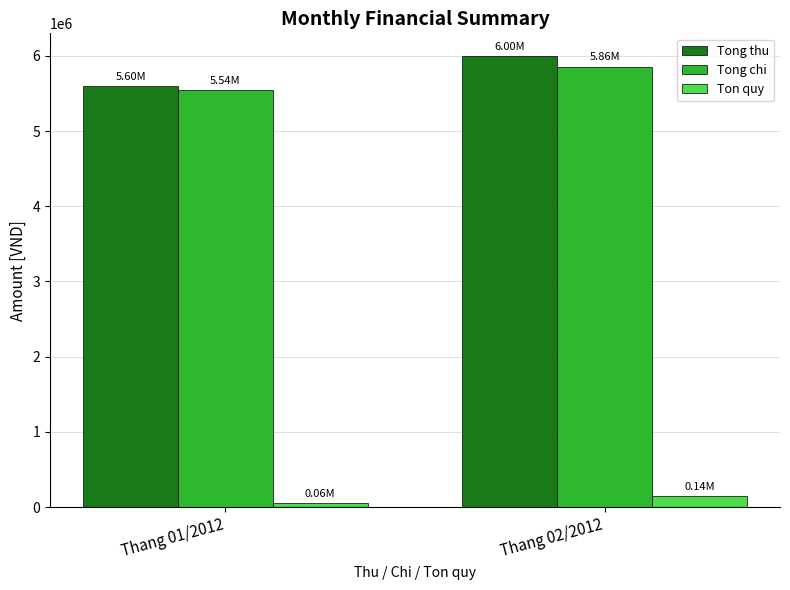

What is the value of the Tong thu bar at the 2nd from the left?

6000000